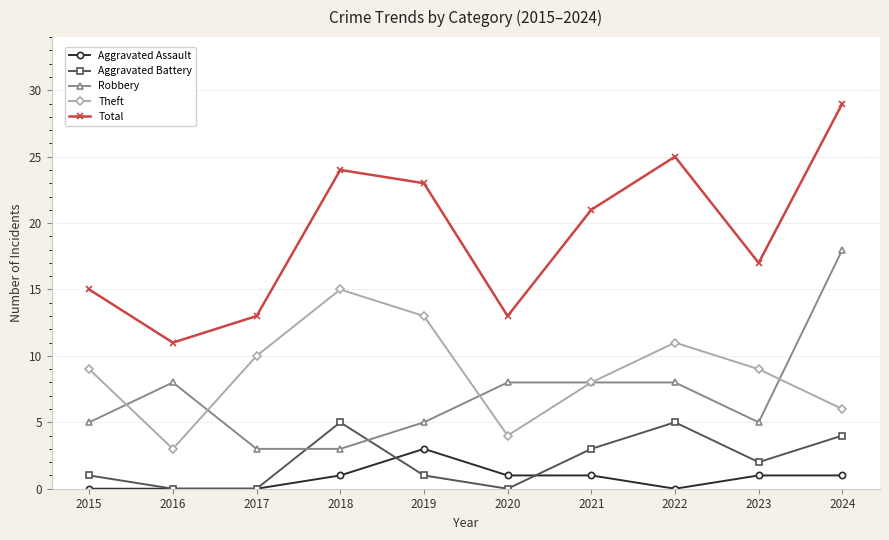

How many interior local peaks does the Total series have?

2